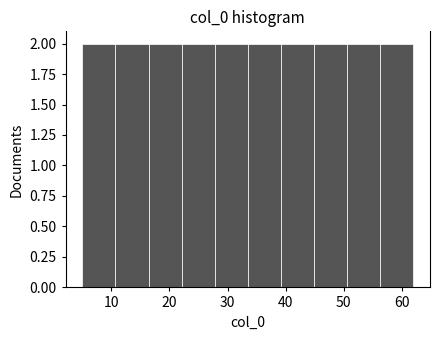

What is the height of the bar covering 22.1 to 27.8 on the x-axis? Neither the bar edges nor the heights are printed on the chart, so give them approximately, as read against the axes.

2